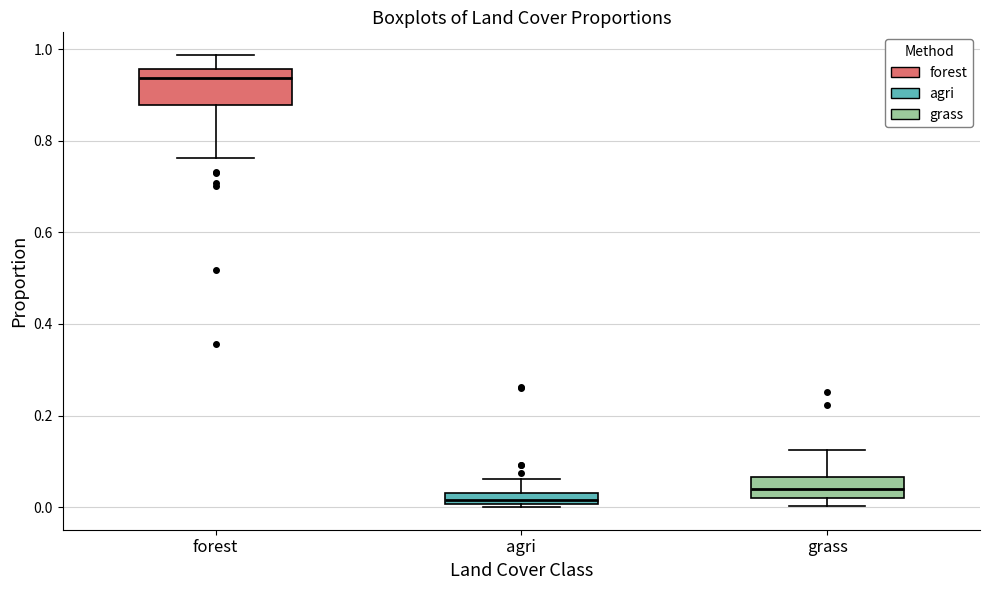

Which box's median line is the lowest?

agri